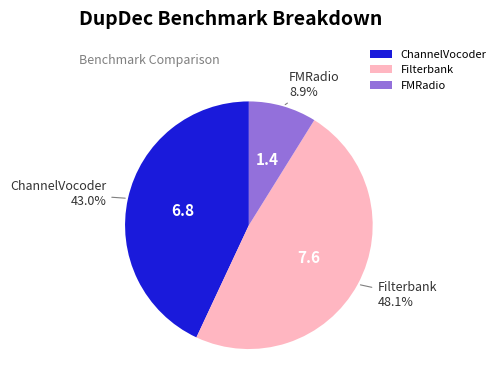

What percentage do Filterbank and FMRadio together represent?

57.0%